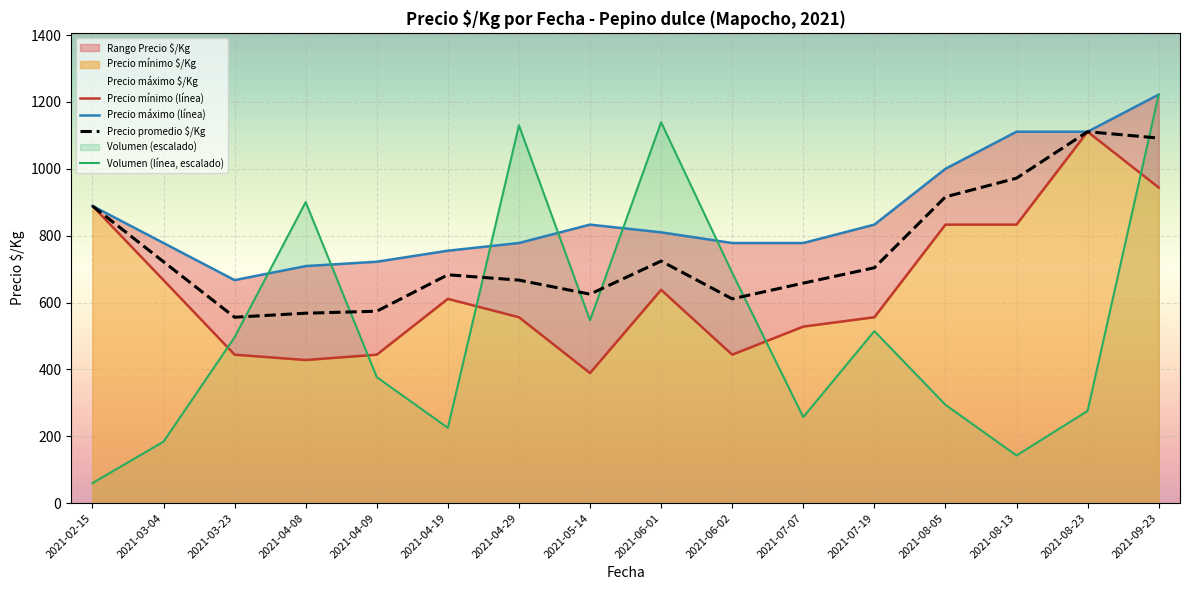

True or false: Precio promedio $/Kg and Volumen (línea, escalado) intersect in this chart.

True